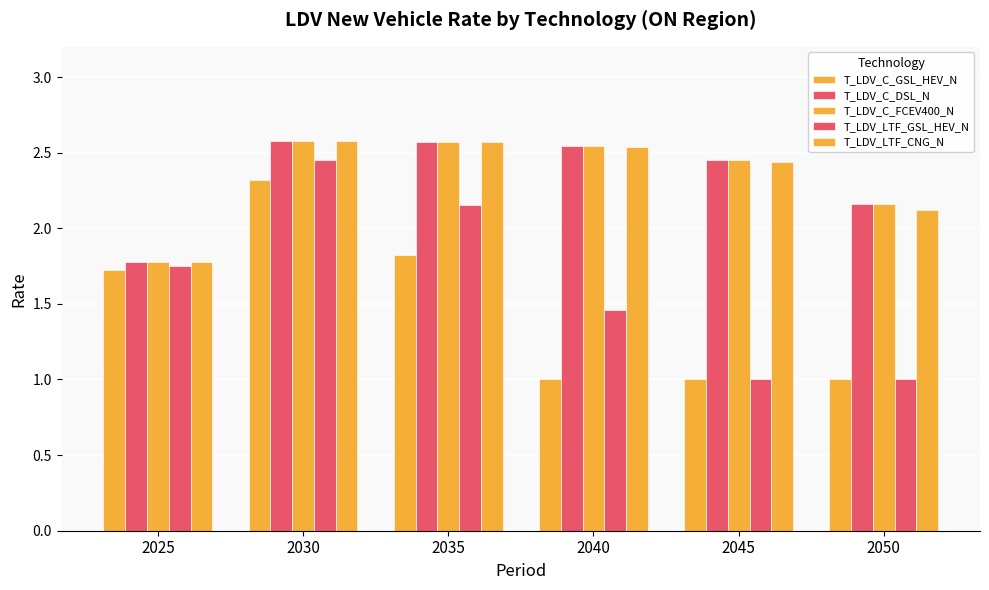

Does the chart contain stacked bars?

No